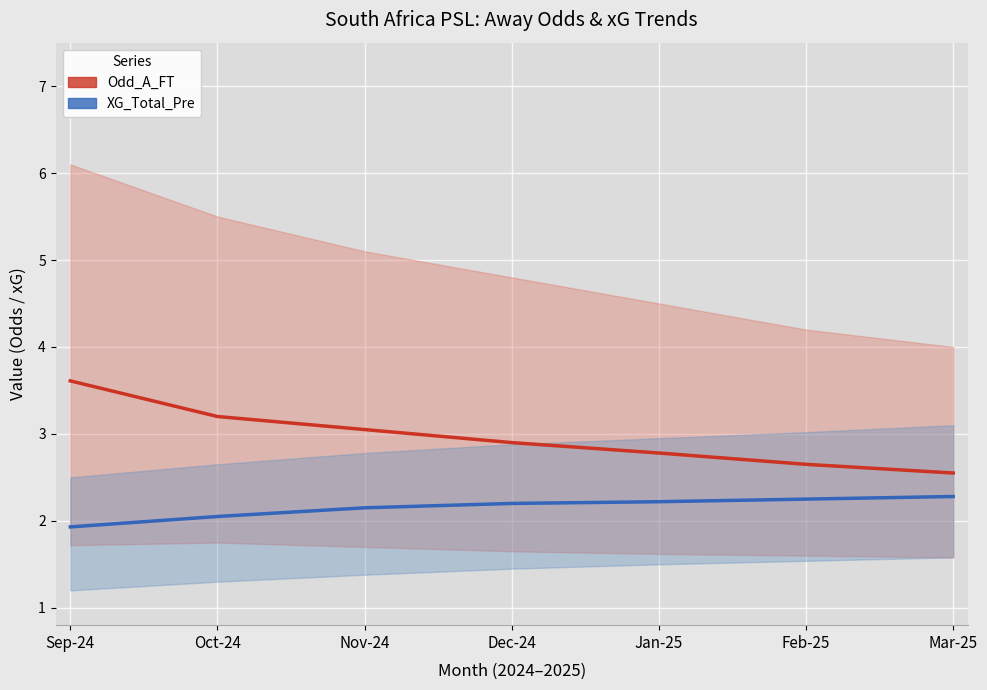

True or false: Odd_A_FT has a value of 2.9 at Dec-24.

True